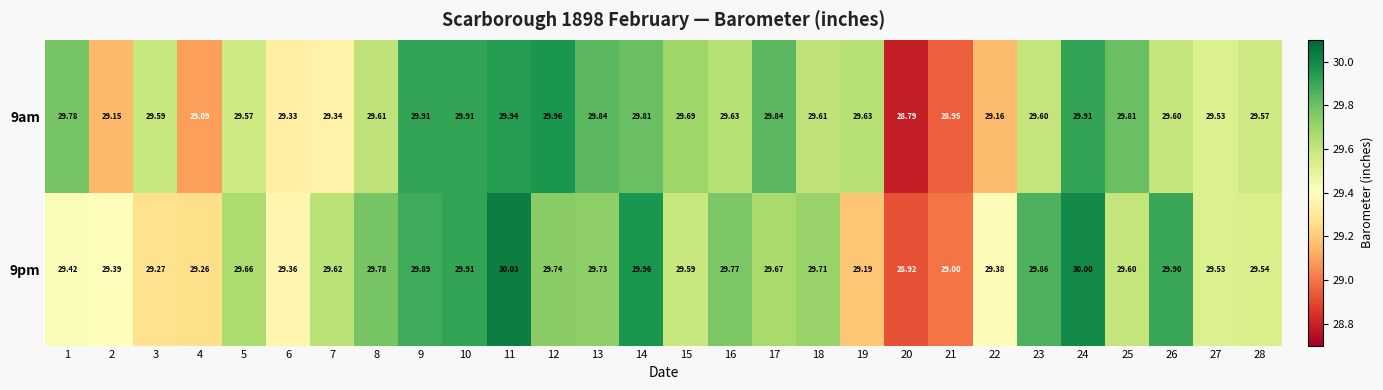

Is the value of 9pm at 13 greater than the value of 9am at 11?

No